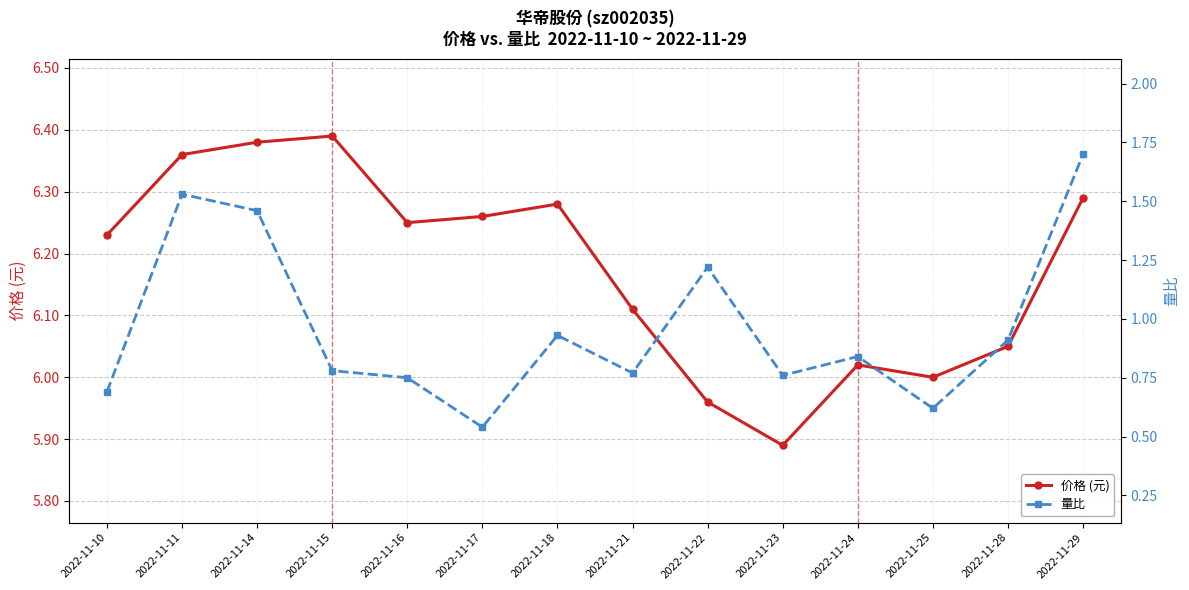

At which category is the sum across all series the highest?

2022-11-29